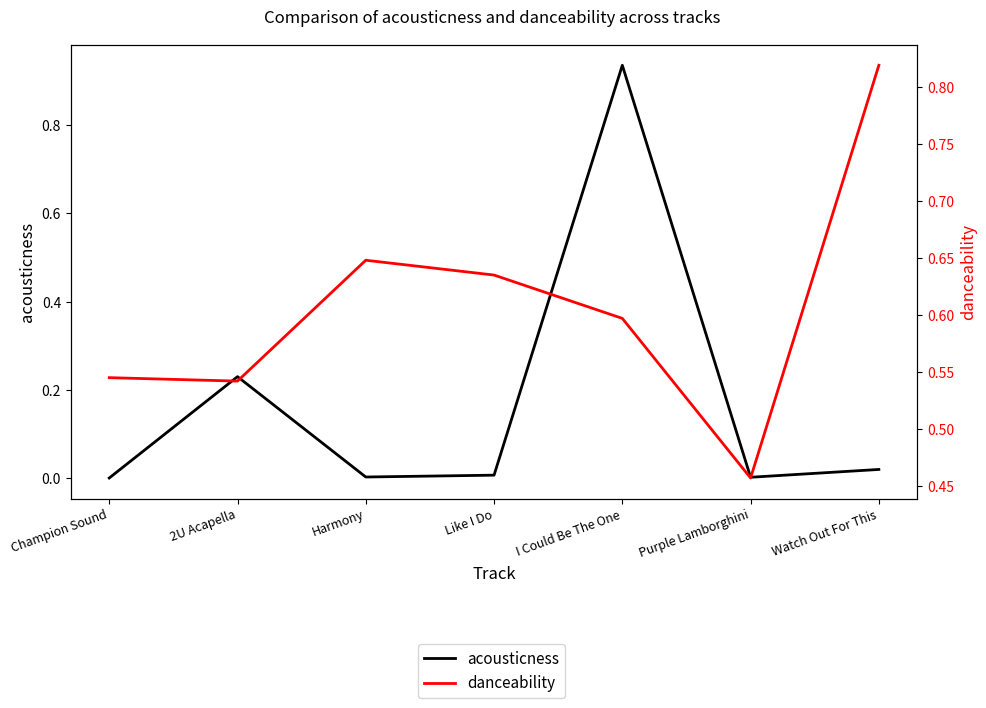

How many distinct data groups are displayed?

2